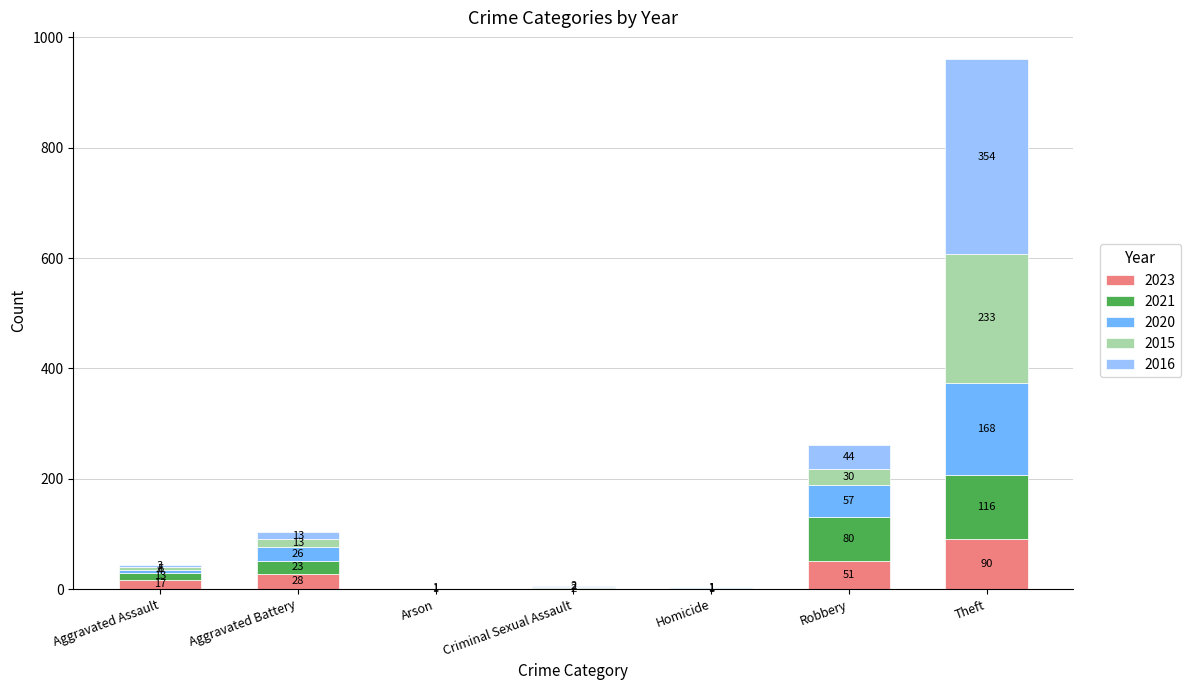

At which label does 2023 reach its peak?

Theft